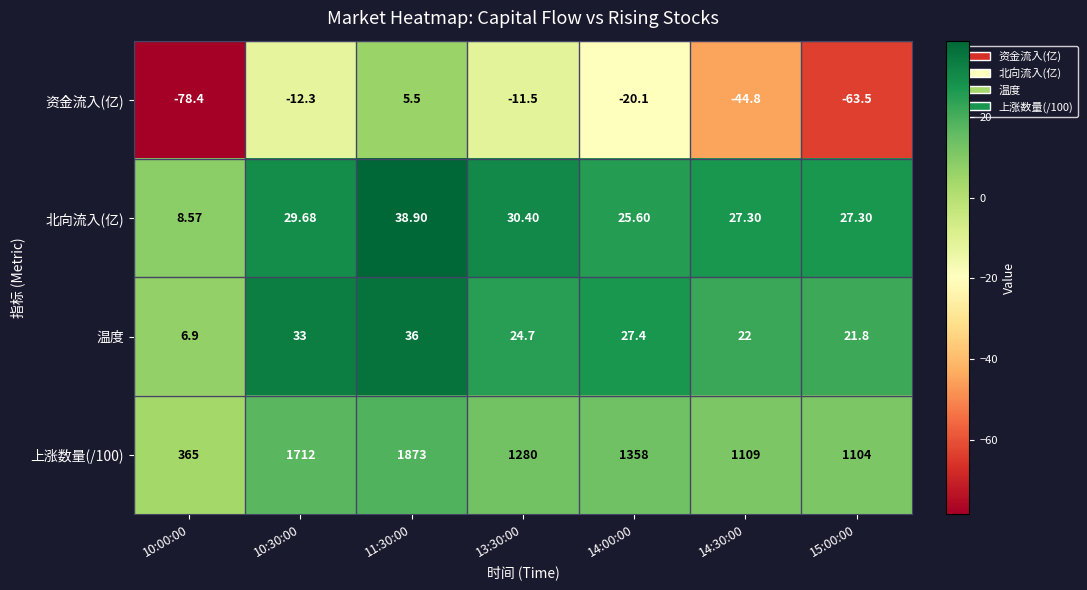

Is the value of 北向流入(亿) at 14:30:00 greater than the value of 上涨数量(/100) at 13:30:00?

No